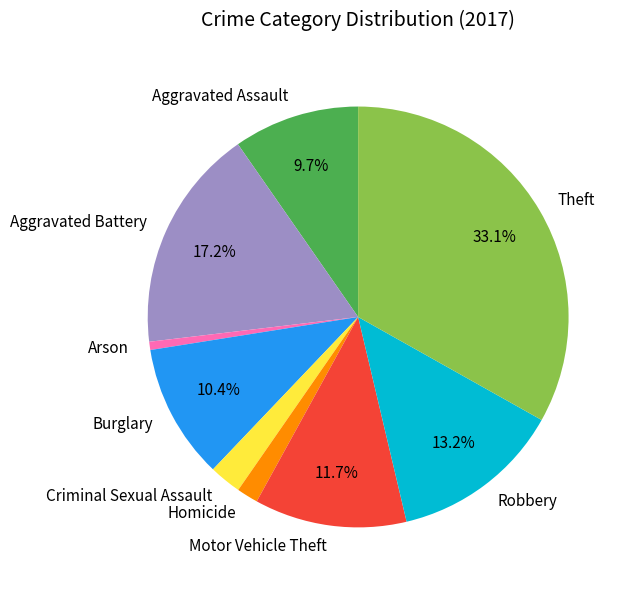

Which slice is the largest?

Theft